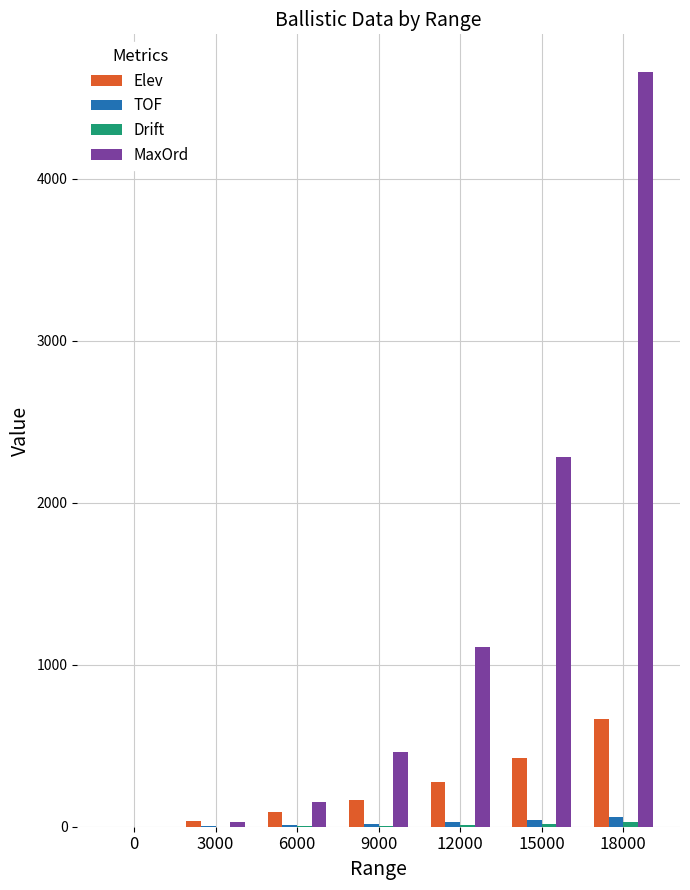

True or false: MaxOrd has a value of 30.0 at 3000.

True